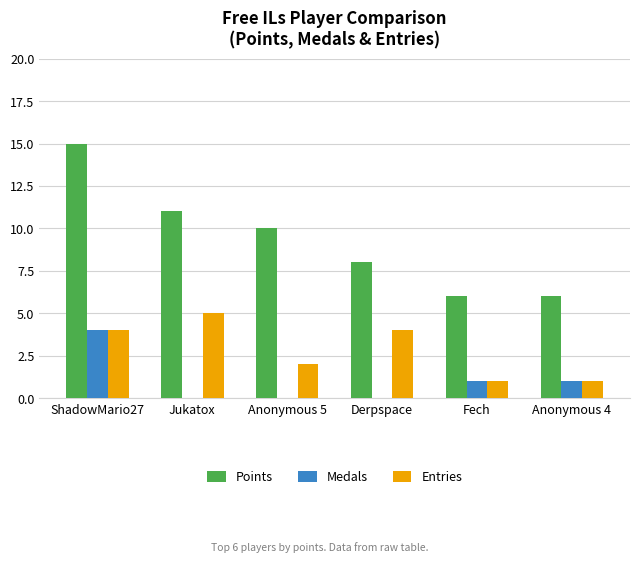

How many series are shown in this chart?

3